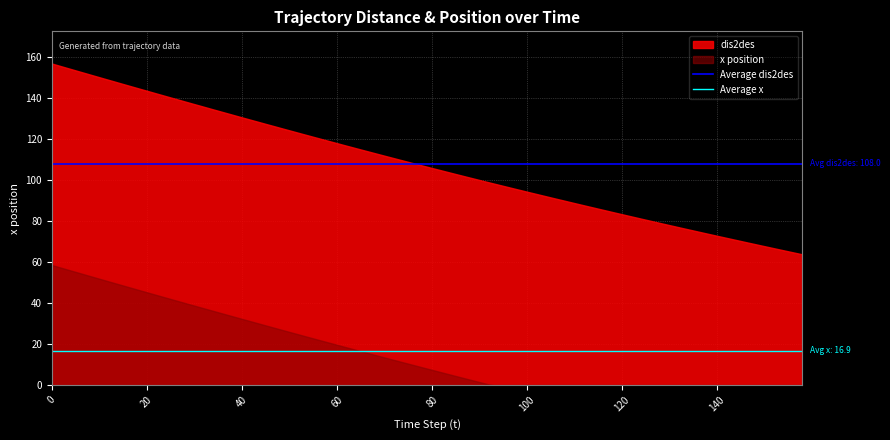

Read the Average dis2des value at 0.

108.0